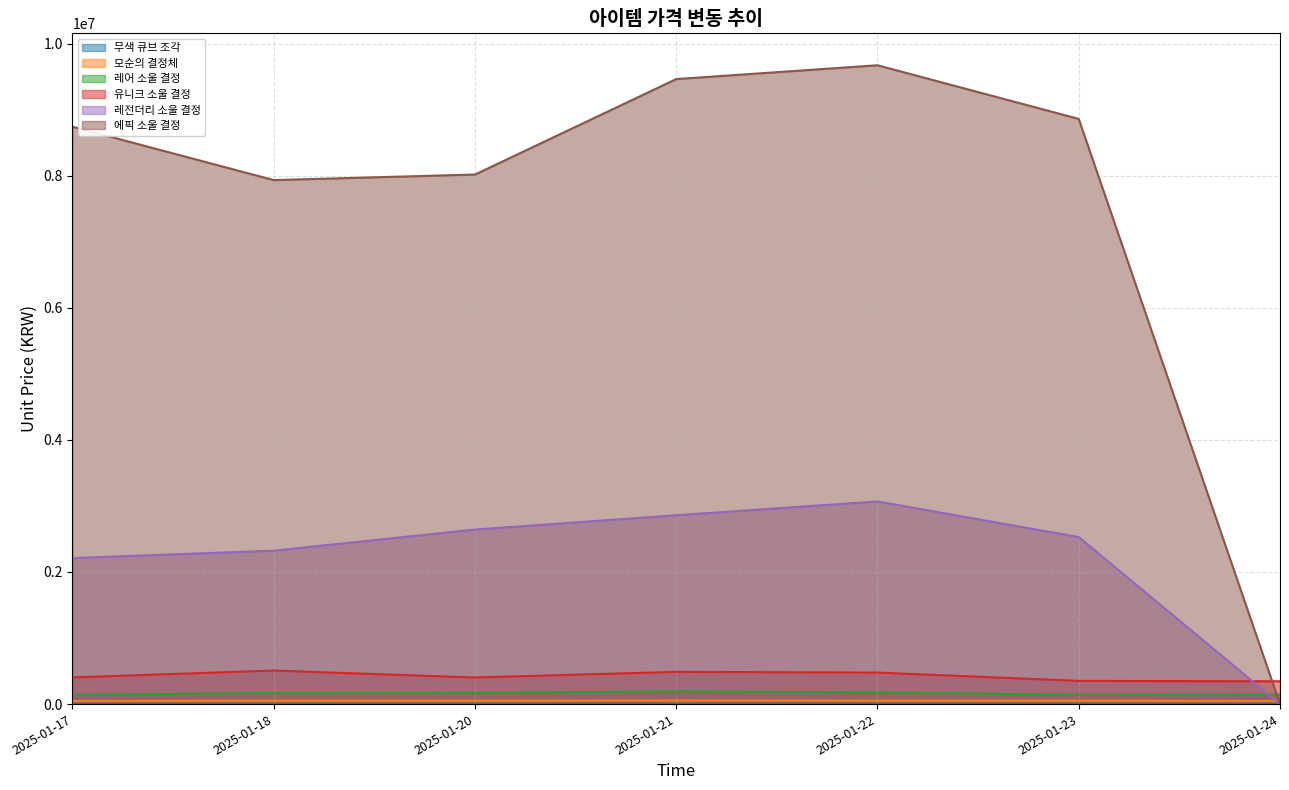

How many lines are shown in the chart?

6